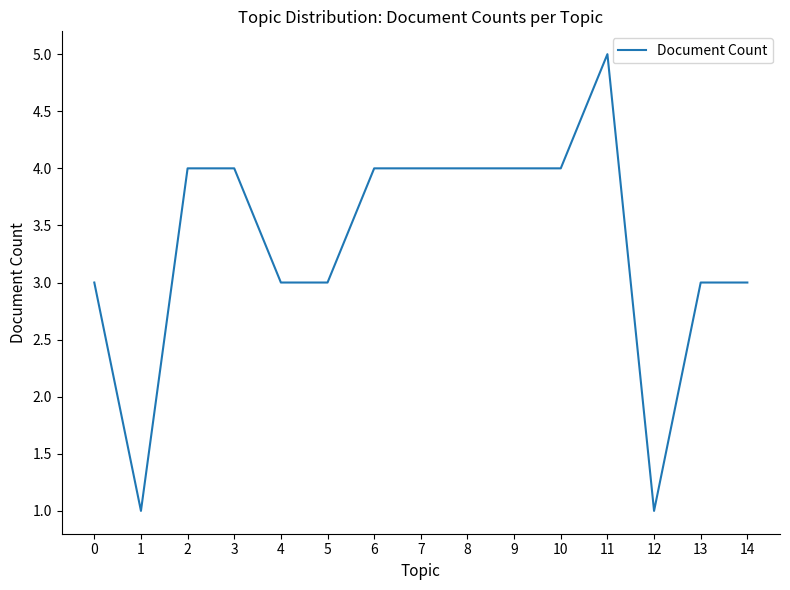

What is the greatest value displayed?

5